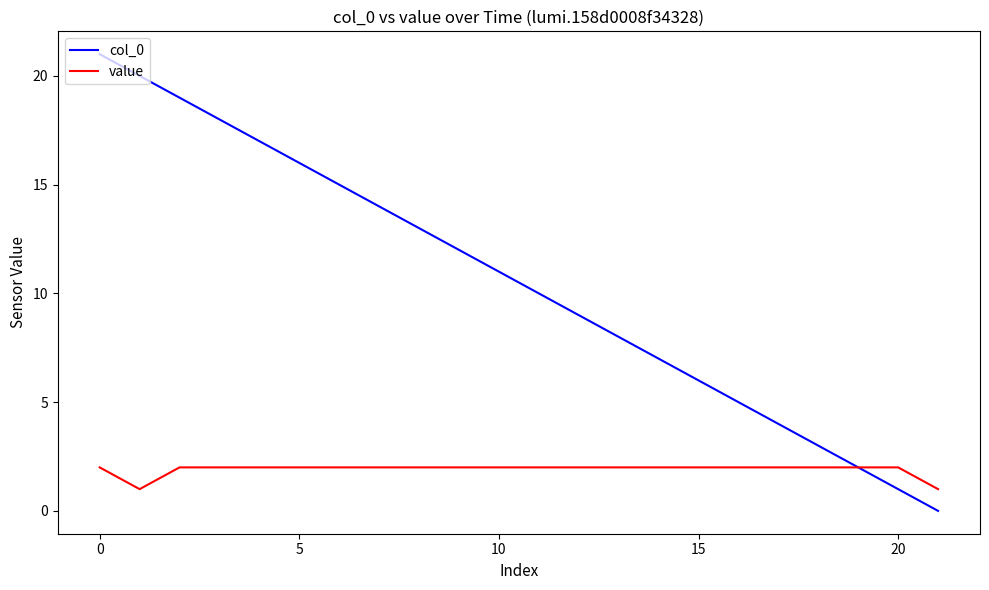

Which series has the widest spread of values?

col_0